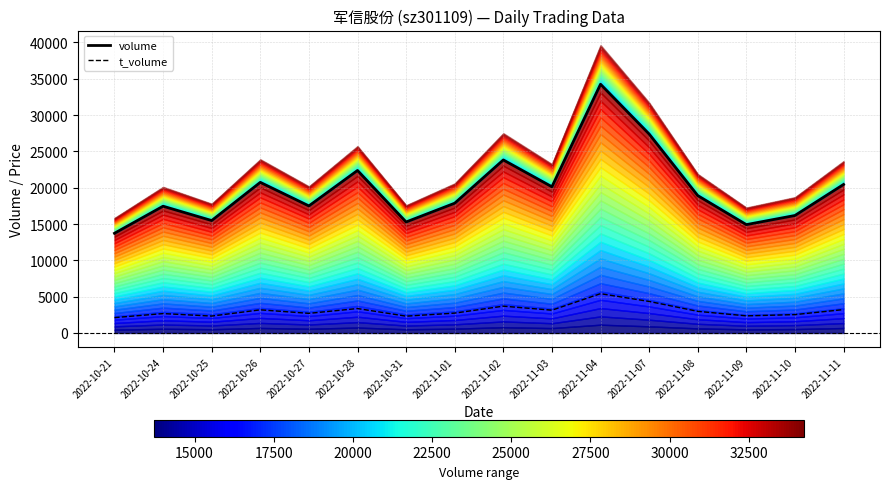

How many interior local peaks does the t_volume series have?

5